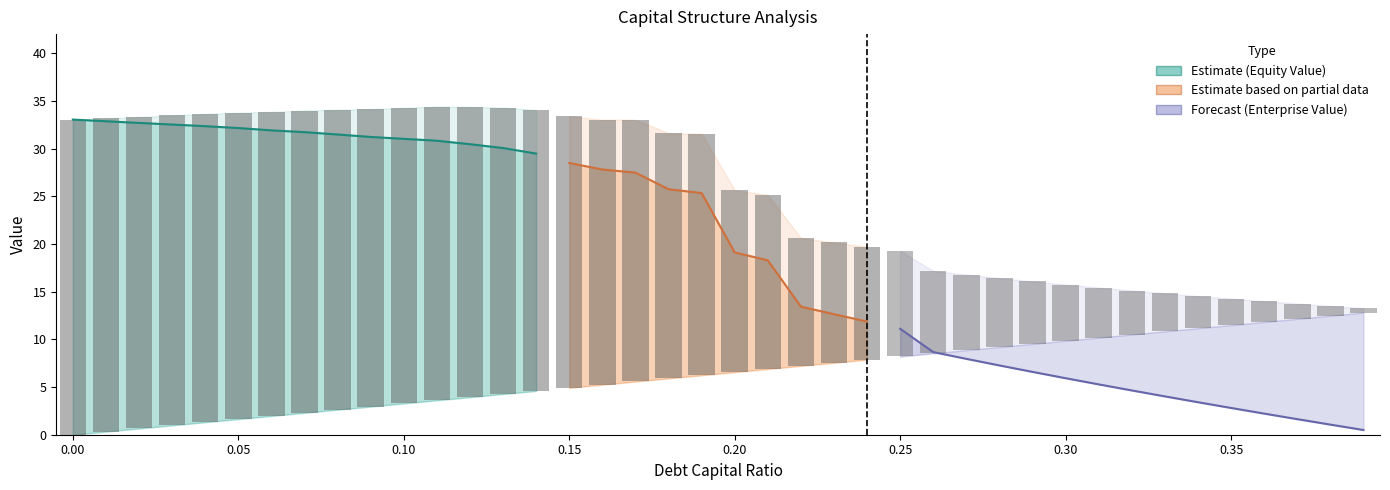

True or false: enterprise_value has a value of 33.4 at 0.15.

True